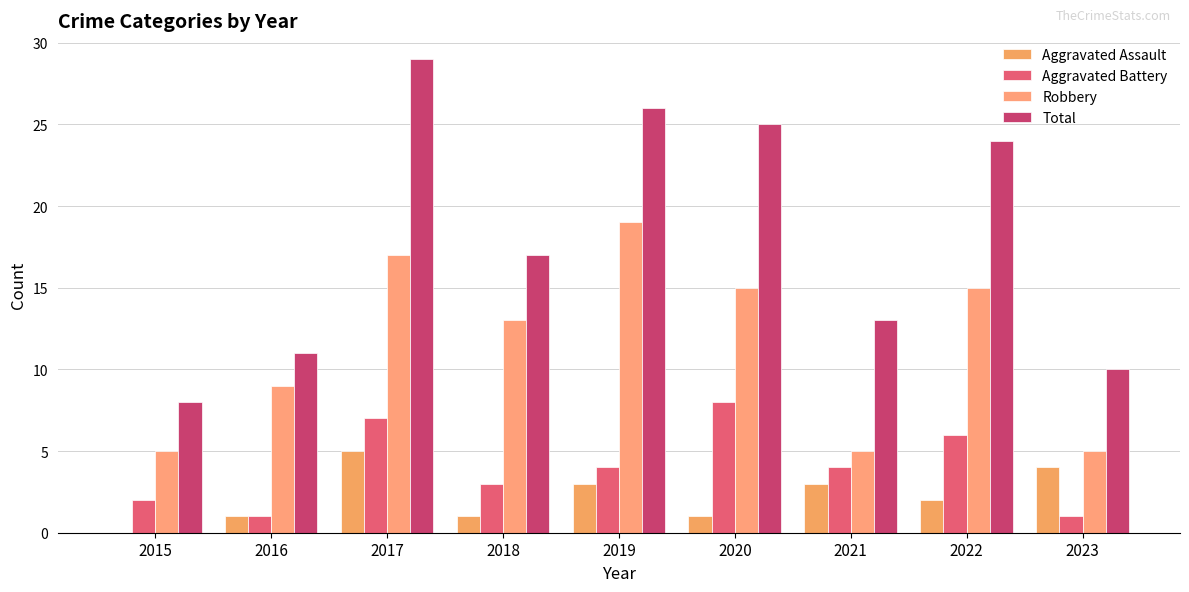

What is the difference between the Aggravated Assault values at 2018 and 2019?

2